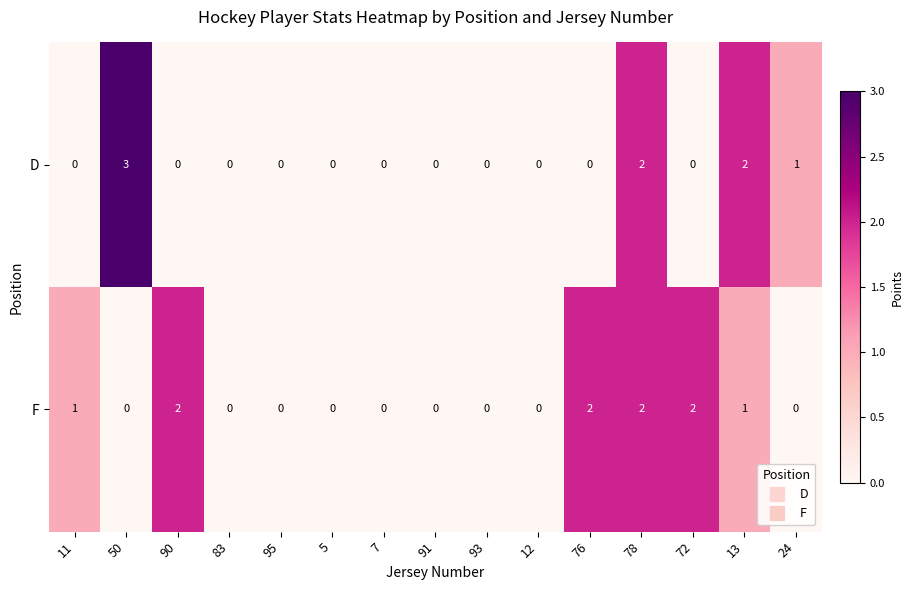

List the series in order of their peak value, lowest first.

F, D